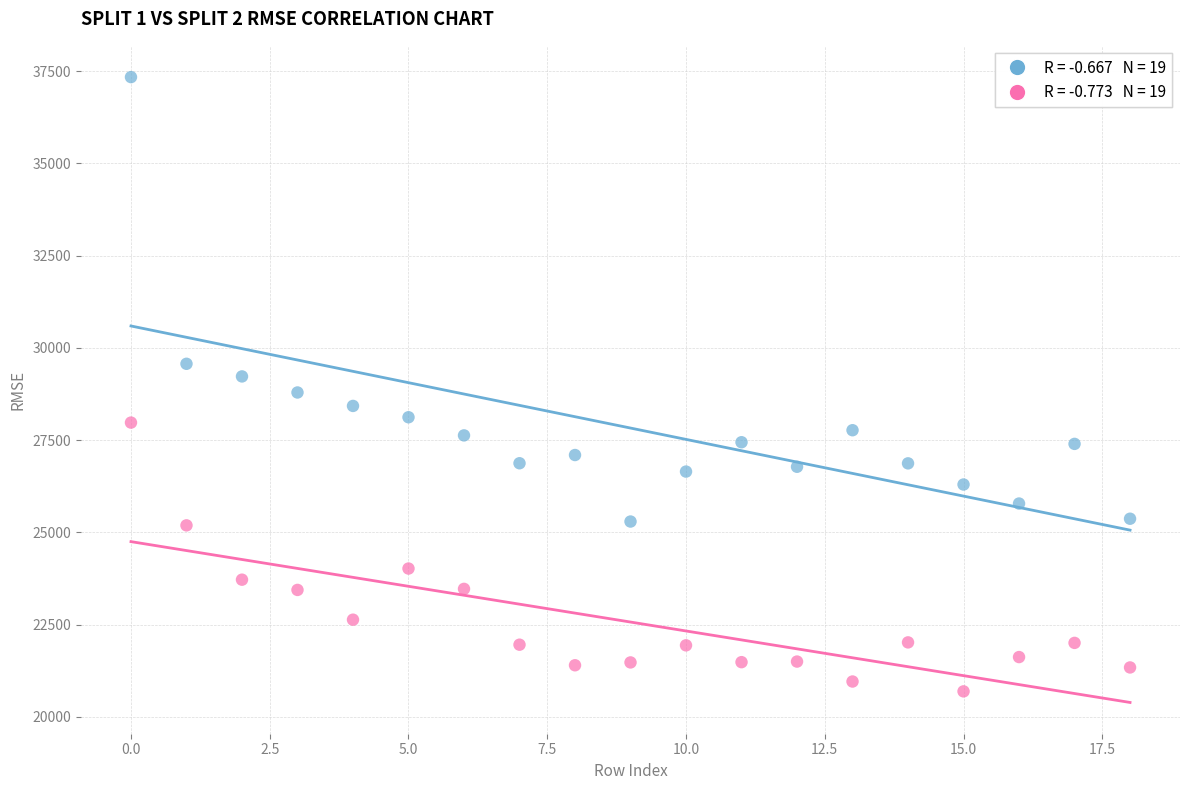

Across all data points, what is the range of Y values (max minus min)?

16646.1